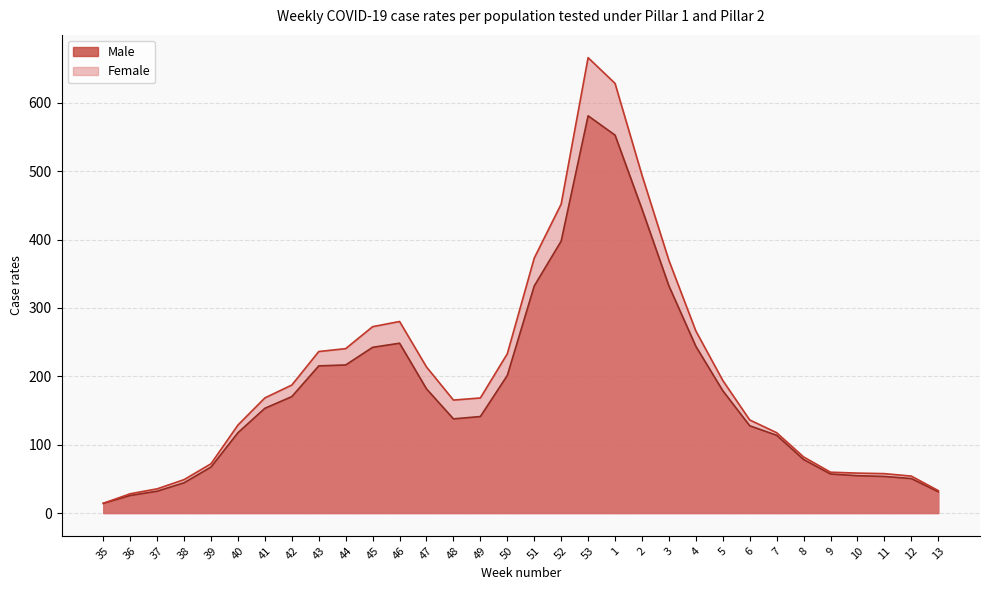

What is the label of the 3rd point from the left?

37